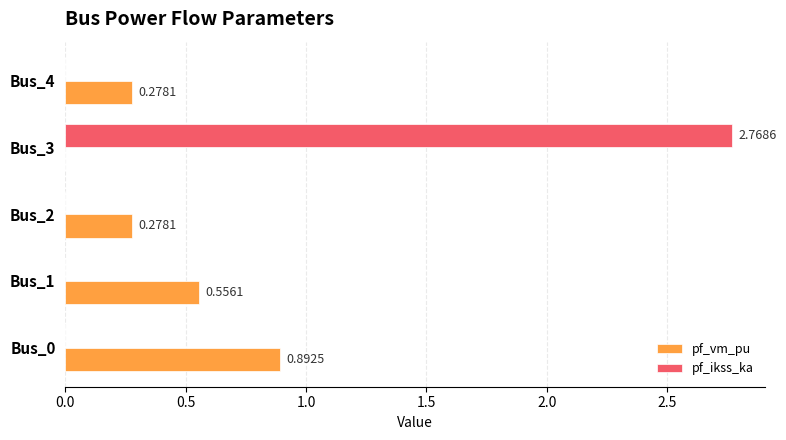

Which series changed the most between Bus_2 and Bus_3?

pf_ikss_ka